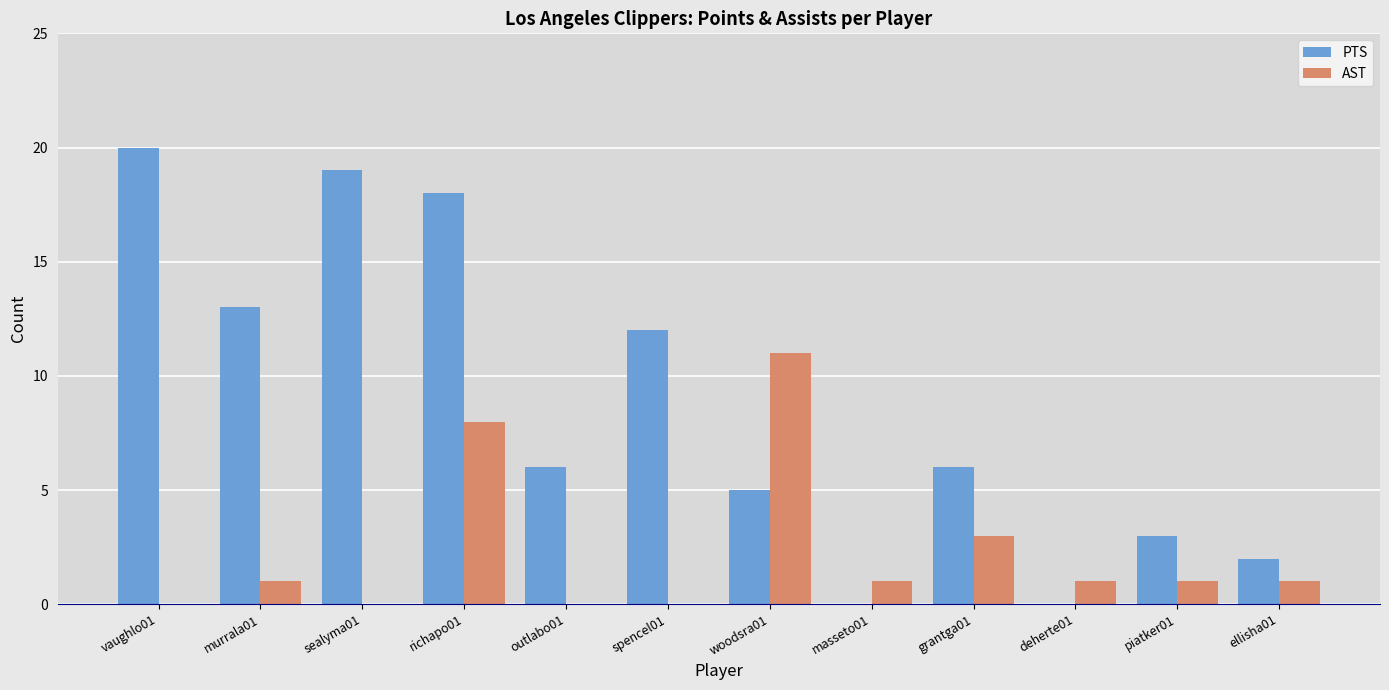

How many data points does each series have?

12